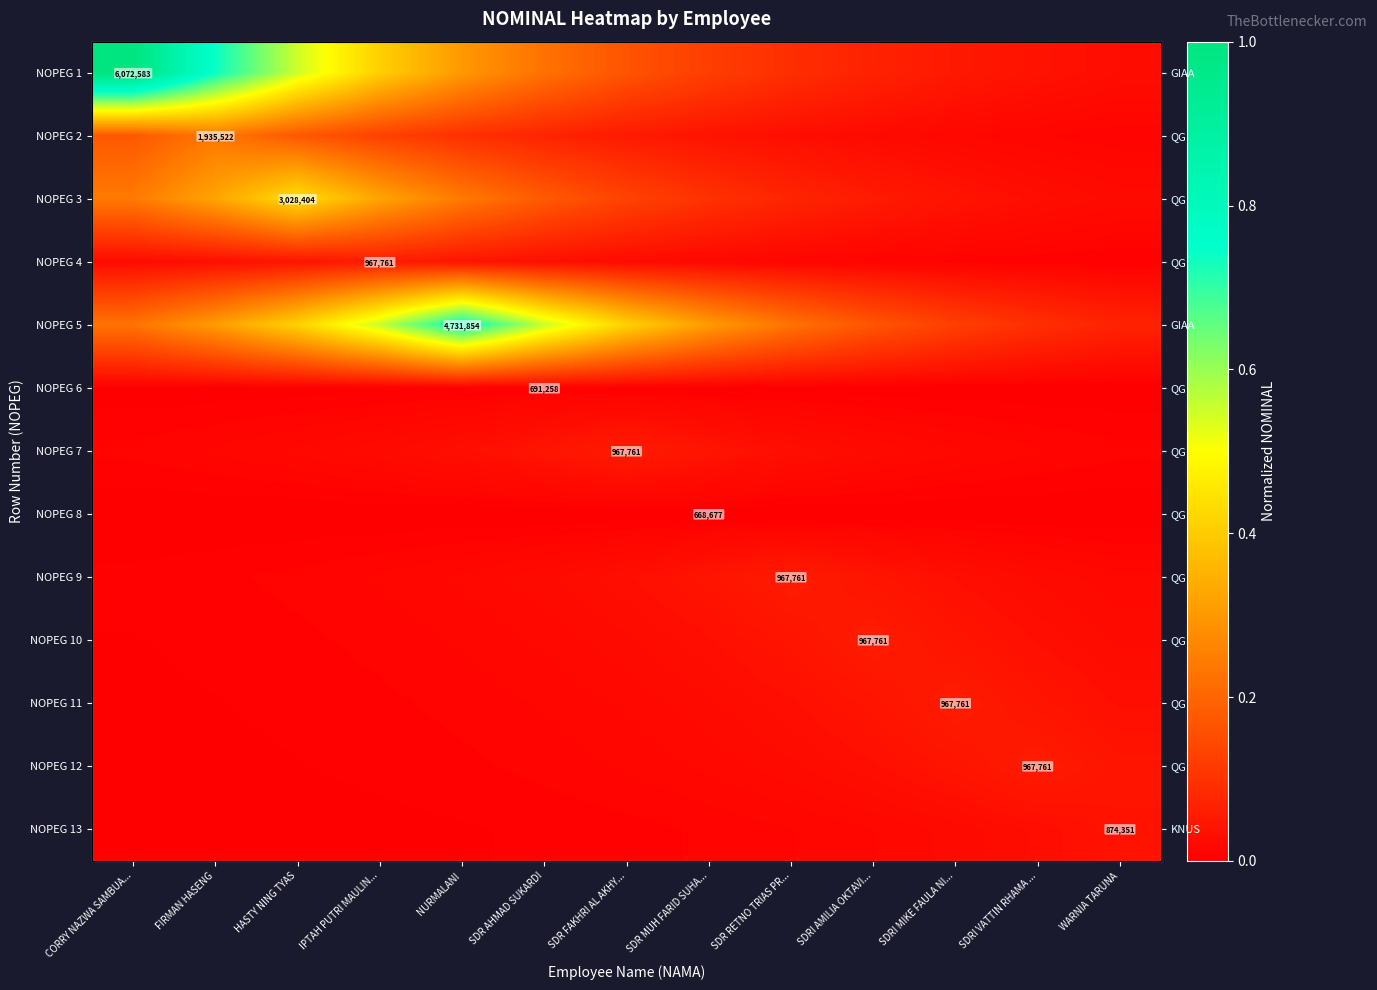

The NOPEG 7 series shows 0.0 at WARNIA TARUNA. True or false?

True